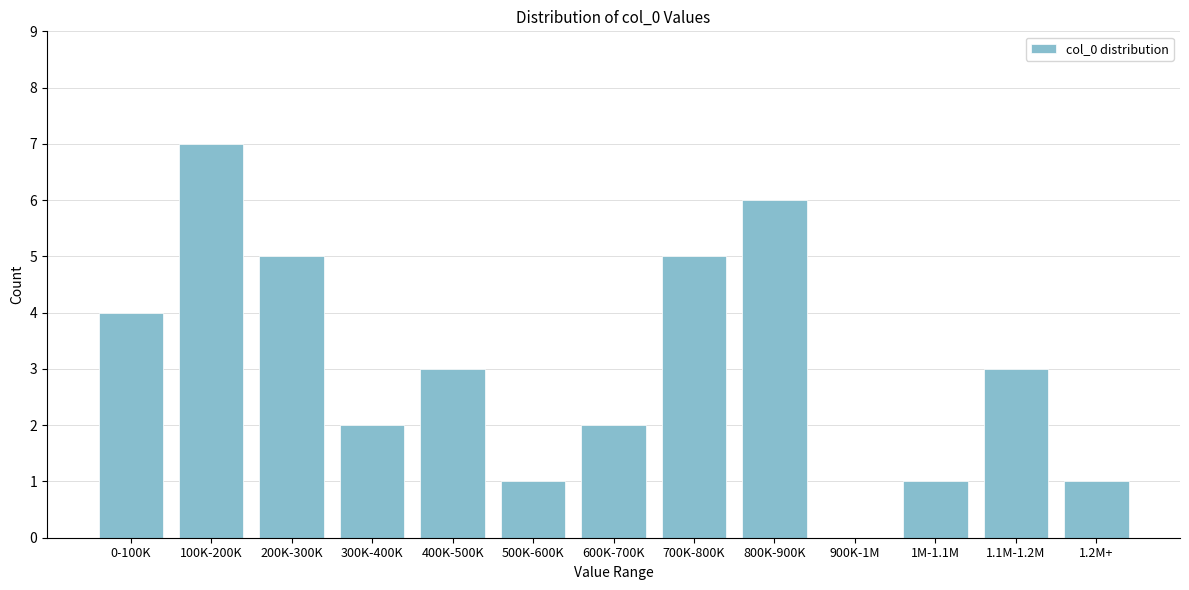

Reading left to right, what are all the values shown in this chart?

0-100K=4	100K-200K=7	200K-300K=5	300K-400K=2	400K-500K=3	500K-600K=1	600K-700K=2	700K-800K=5	800K-900K=6	900K-1M=0	1M-1.1M=1	1.1M-1.2M=3	1.2M+=1